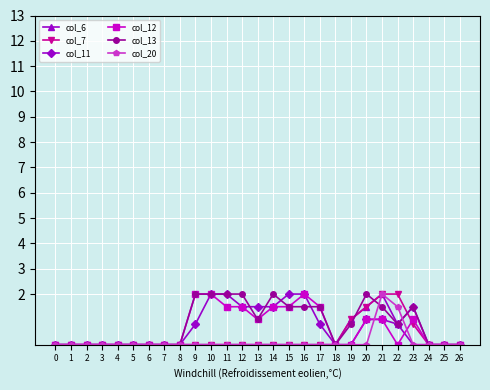

The value of col_20 at 24 is -1.1. True or false?

False